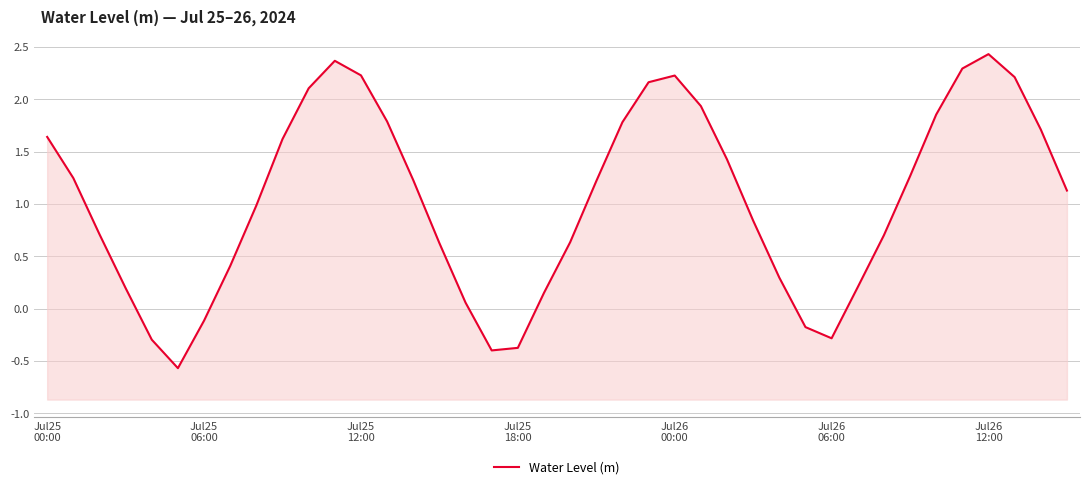

What is the change in value from 7 to 29?

-0.6